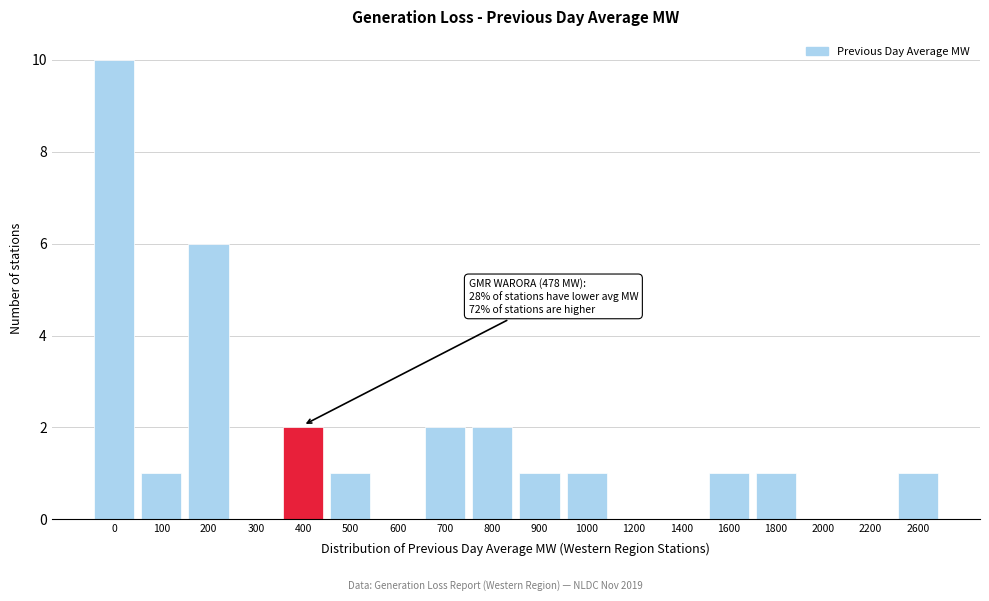

Reading left to right, transcribe all the data shown in this chart.

0=10	100=1	200=6	300=0	400=2	500=1	600=0	700=2	800=2	900=1	1000=1	1200=0	1400=0	1600=1	1800=1	2000=0	2200=0	2600=1